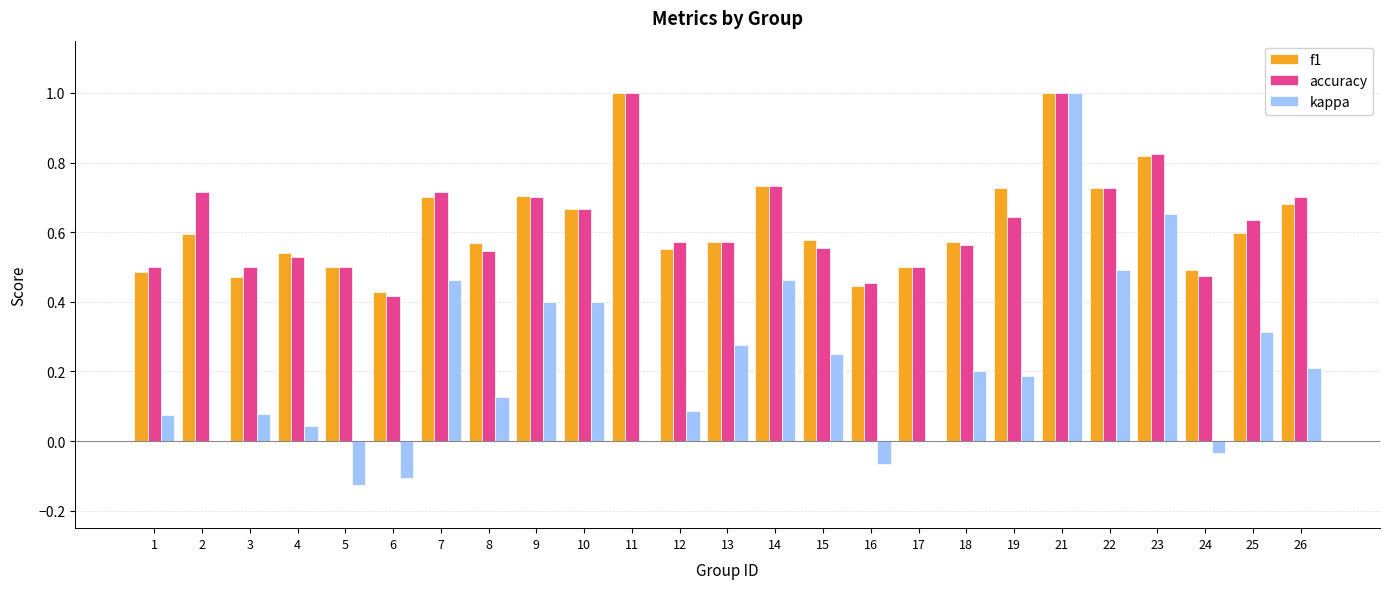

Between 4 and 5, which series saw the biggest shift?

kappa